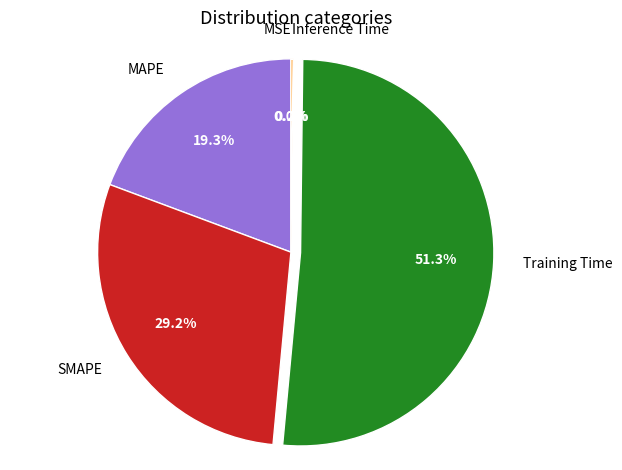

Which has a higher value, MAPE or SMAPE?

SMAPE